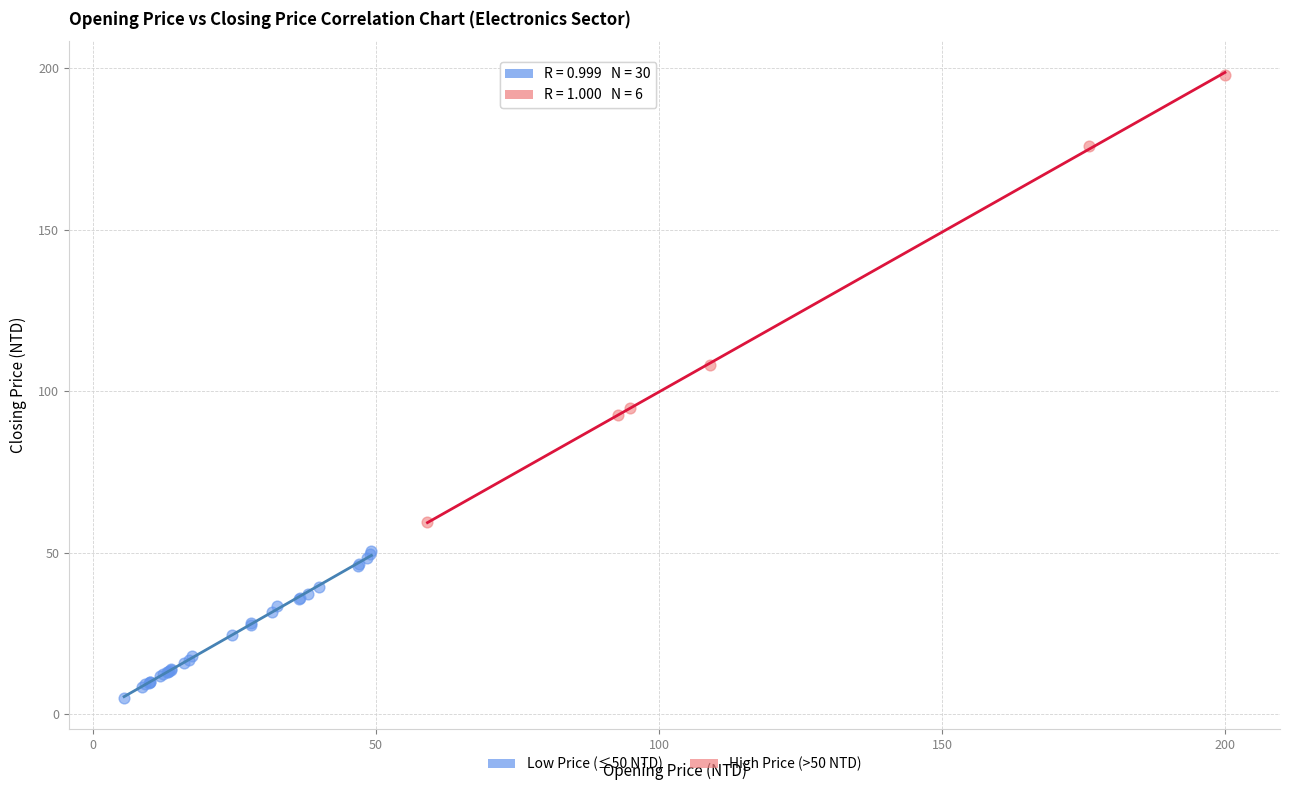

Which series reaches the minimum Y coordinate?

Low Price (≤50 NTD)